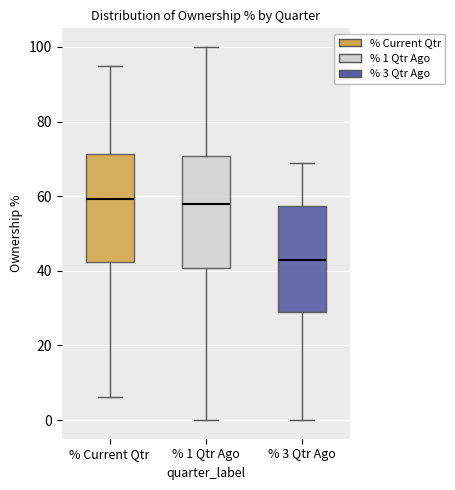

Reading left to right, transcribe this box plot: for each box, give where its median line is, the range the box spans, and where its two whiskers end, as read against the y-axis. The values are not printed on the chart, so give them approximately, as read against the axis.

% Current Qtr: median 60, box 42 to 72, whiskers 6 to 96
% 1 Qtr Ago: median 58, box 40 to 70, whiskers 0 to 100
% 3 Qtr Ago: median 42, box 30 to 58, whiskers 0 to 68